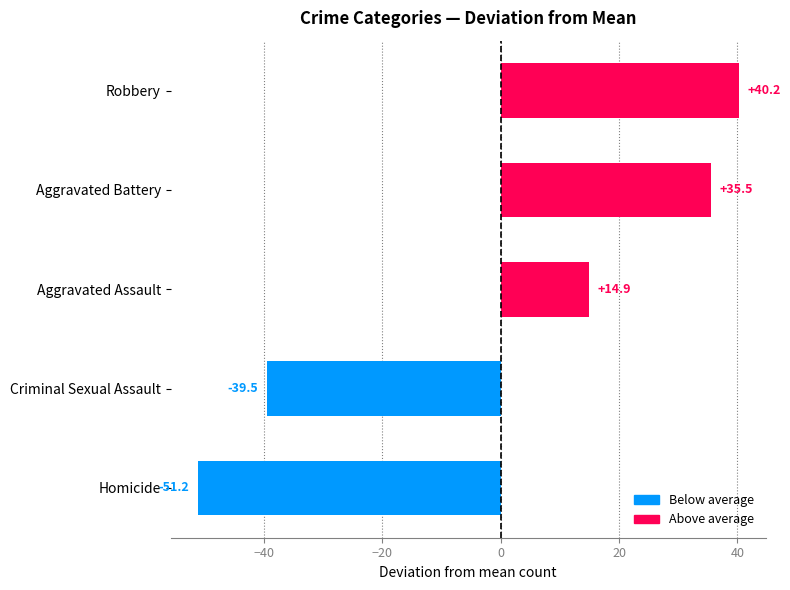

List the labels in order of value, smallest first.

Homicide, Criminal Sexual Assault, Aggravated Assault, Aggravated Battery, Robbery